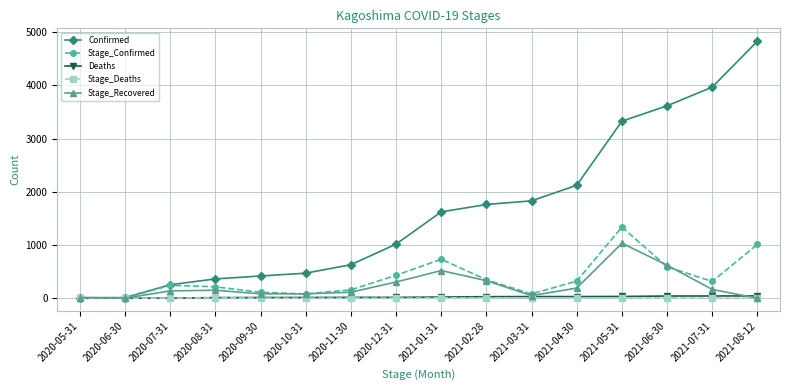

Between 2020-07-31 and 2021-02-28, which series saw the biggest shift?

Confirmed